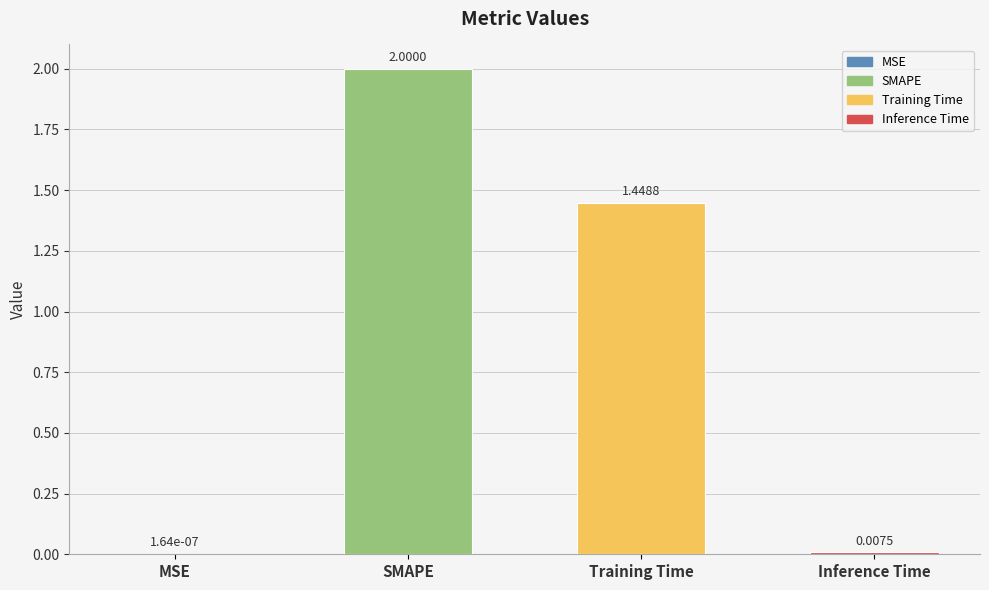

Between Inference Time and MSE, which is larger?

Inference Time